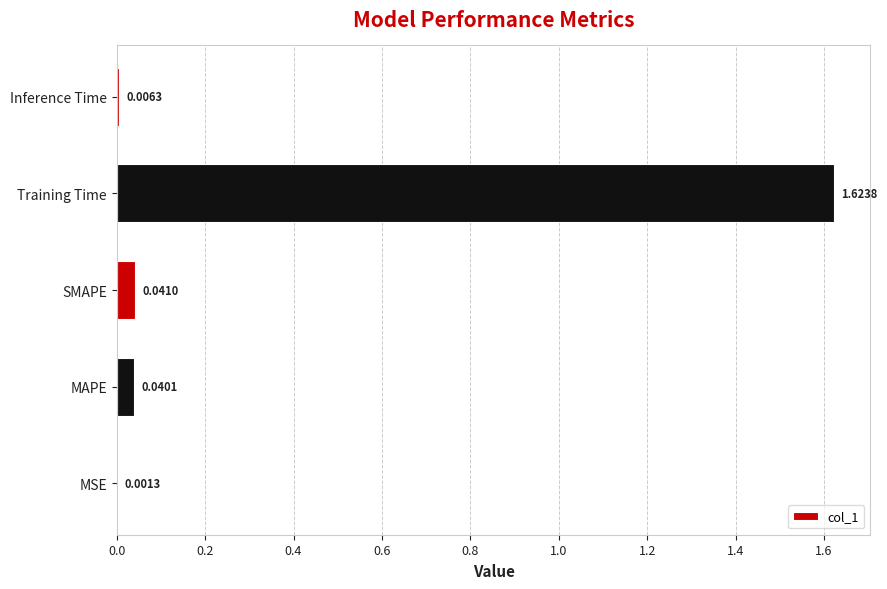

What is the sum of all values?

1.7